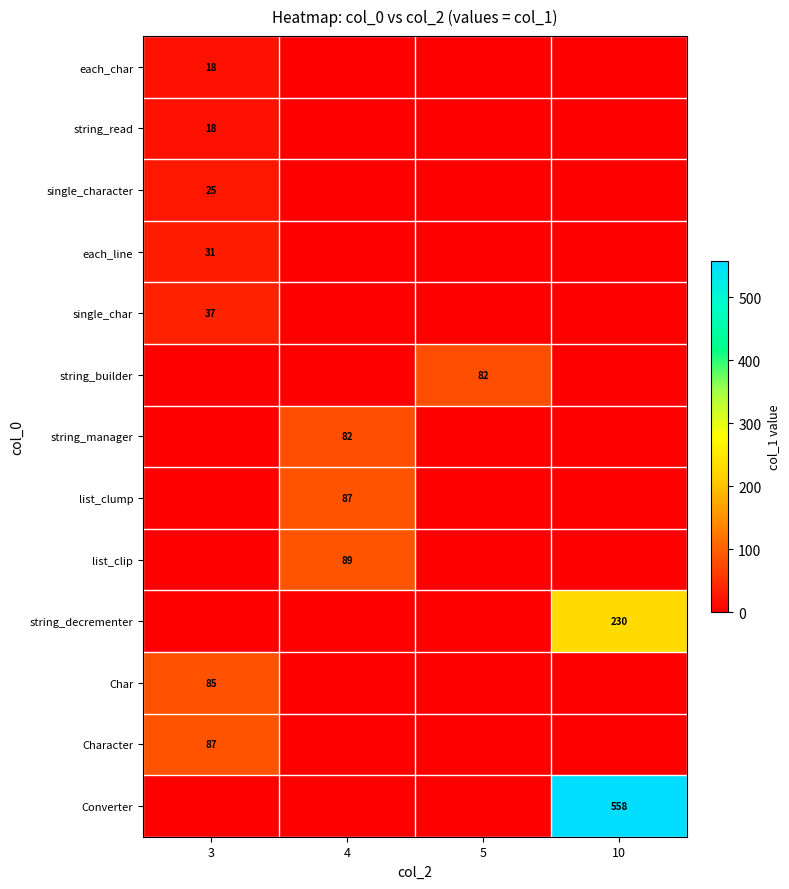

The string_decrementer series shows 87 at 10. True or false?

False